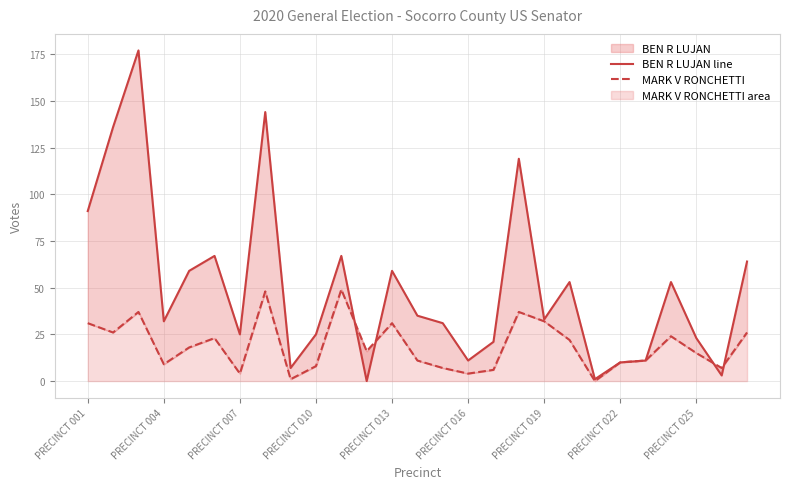

Where does the BEN R LUJAN line series first go above 33?

PRECINCT 001